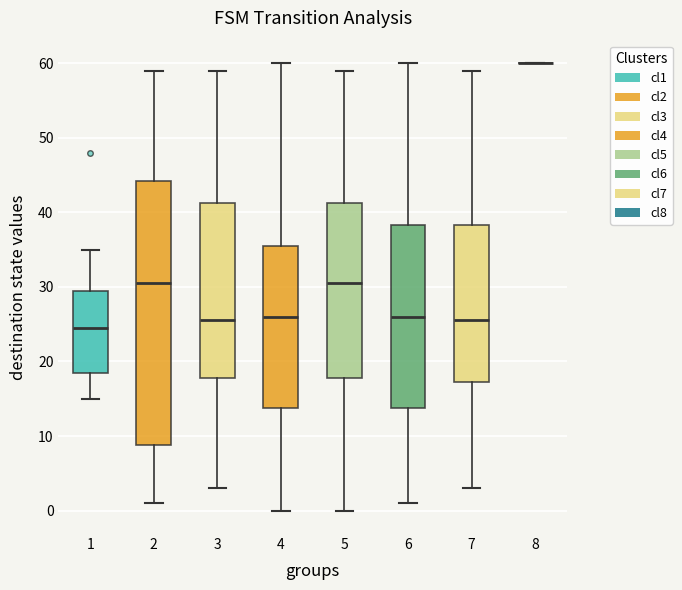

Where is the lower edge of the box at x = 6 on the y-axis? The values are not printed on the chart, so give them approximately, as read against the axis.

14